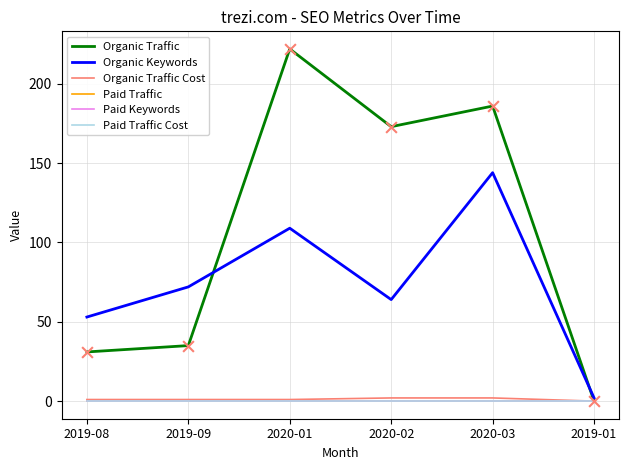

At how many categories does at least one series exceed 187?

1